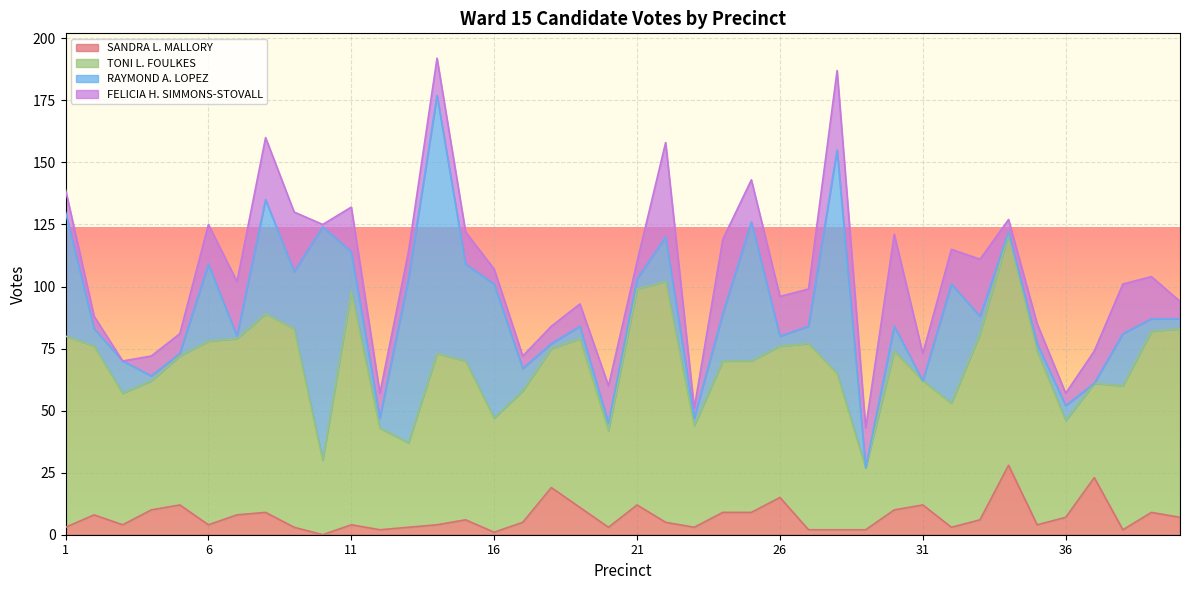

In TONI L. FOULKES, how many points are lower than both neighbors (excluding endpoints)?

9